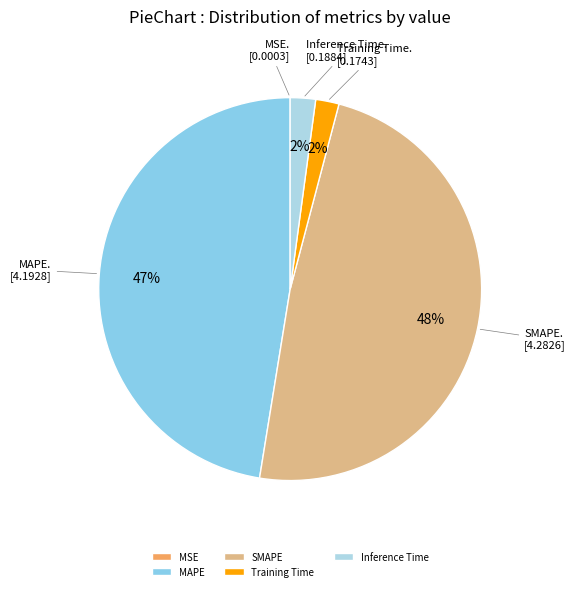

Which category has the biggest portion of the pie?

SMAPE